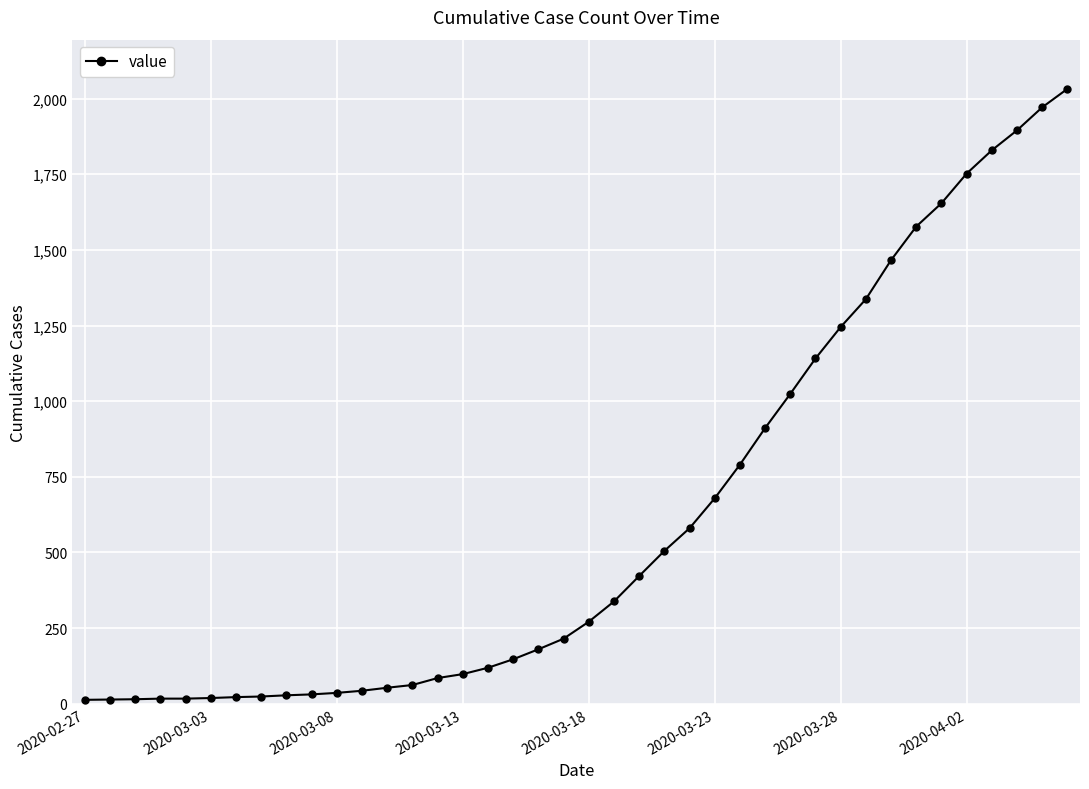

What is the difference between the second highest and minimum values?

1958